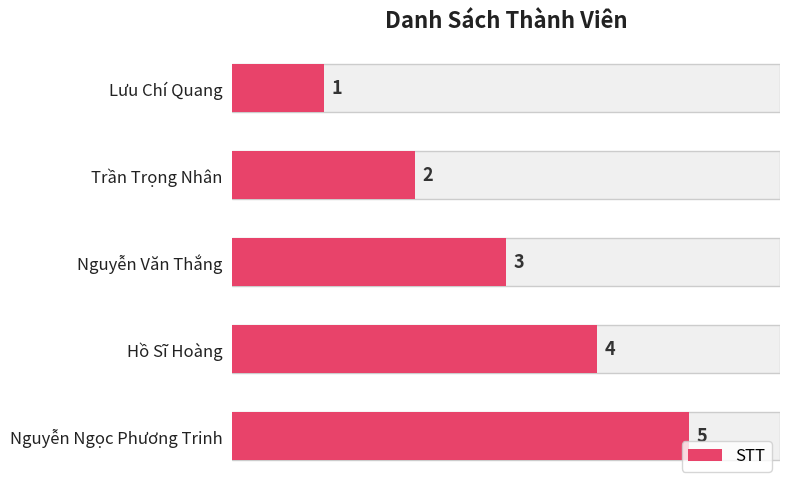

Count the number of values greater than 3.

2